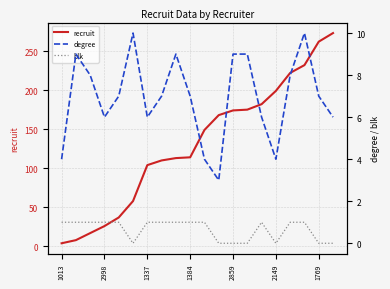

What is the difference between the second highest and minimum values in the degree series?

7